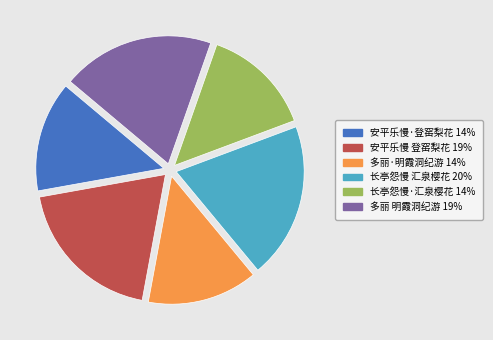

Is there any slice that represents more than half of the pie?

No